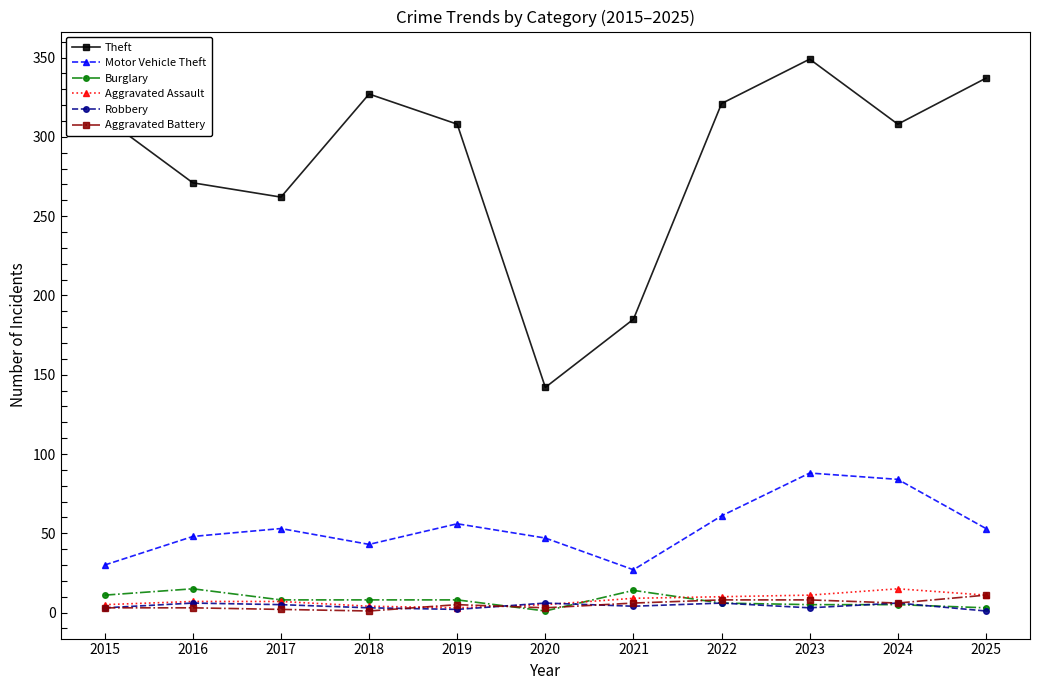

How many series are shown in this chart?

6